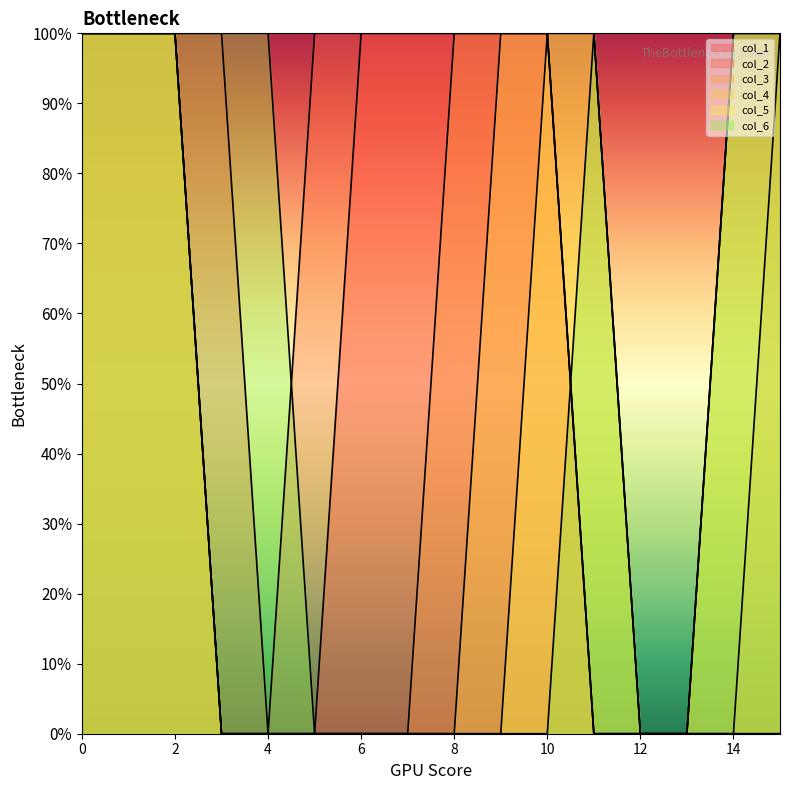

True or false: col_5 has more than 2 points higher than both neighbors.

False